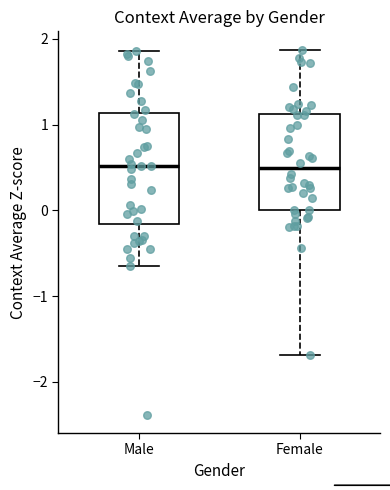

Reading left to right, read every box against the y-axis: the position of its median line, the range the box covers, and the ends of its whiskers. The values are not printed on the chart, so give them approximately, as read against the axis.

Male: median 0.5, box -0.2 to 1.1, whiskers -0.6 to 1.9
Female: median 0.5, box 0.0 to 1.1, whiskers -1.7 to 1.9